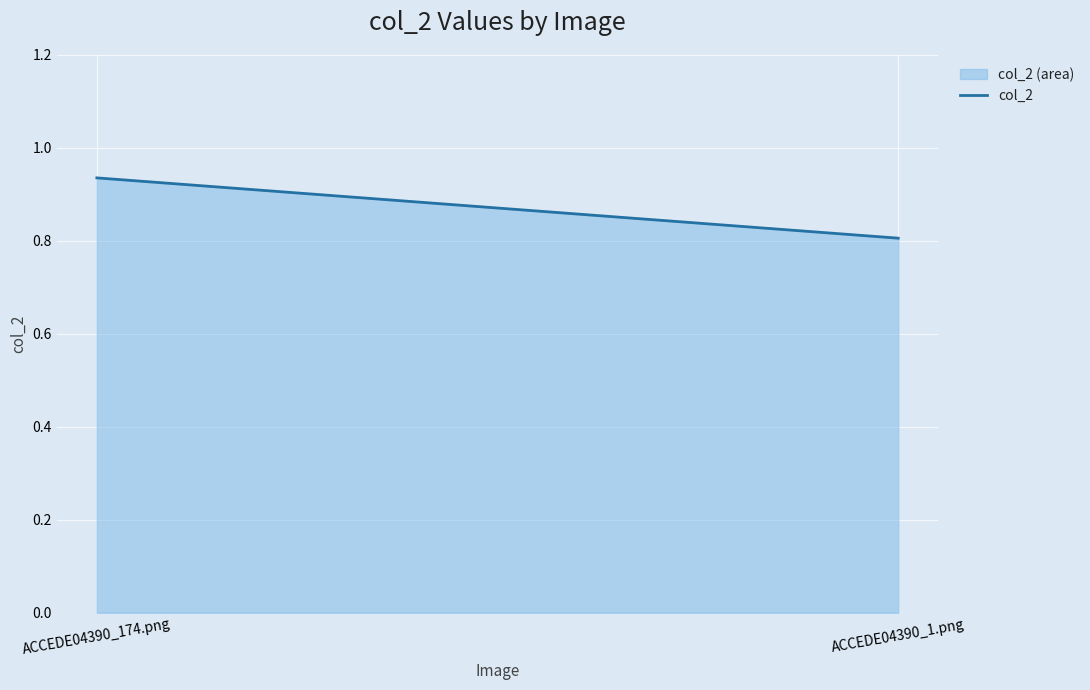

List the labels in order of value, largest first.

ACCEDE04390_174.png, ACCEDE04390_1.png